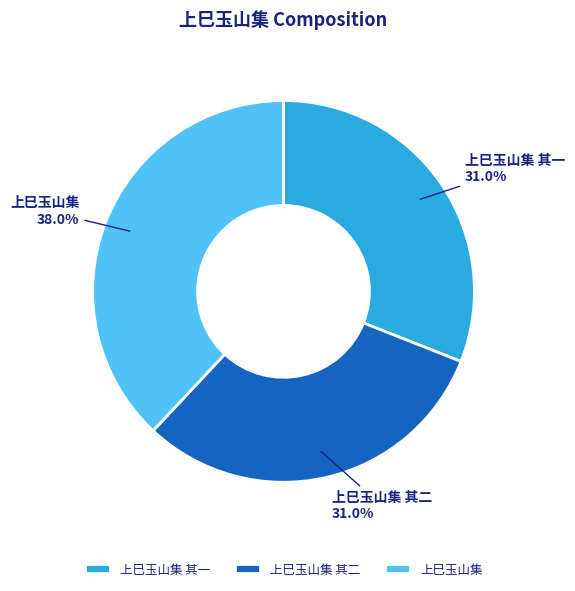

Combined, what portion of the pie is 上巳玉山集 其一 and 上巳玉山集 其二?

62.0%